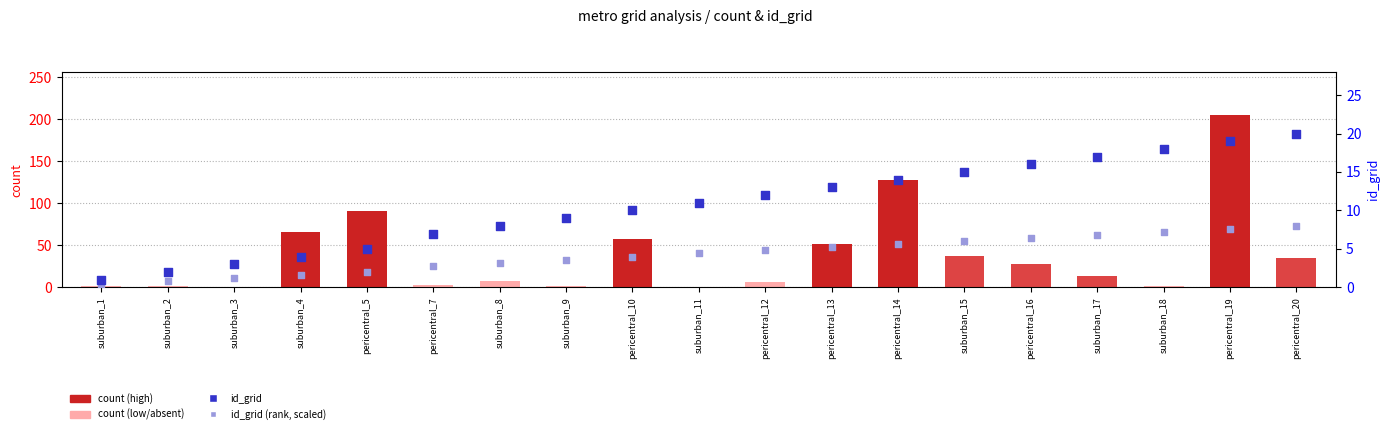

Is the value of id_grid (scaled) at pericentral_16 greater than the value of count at pericentral_14?

No